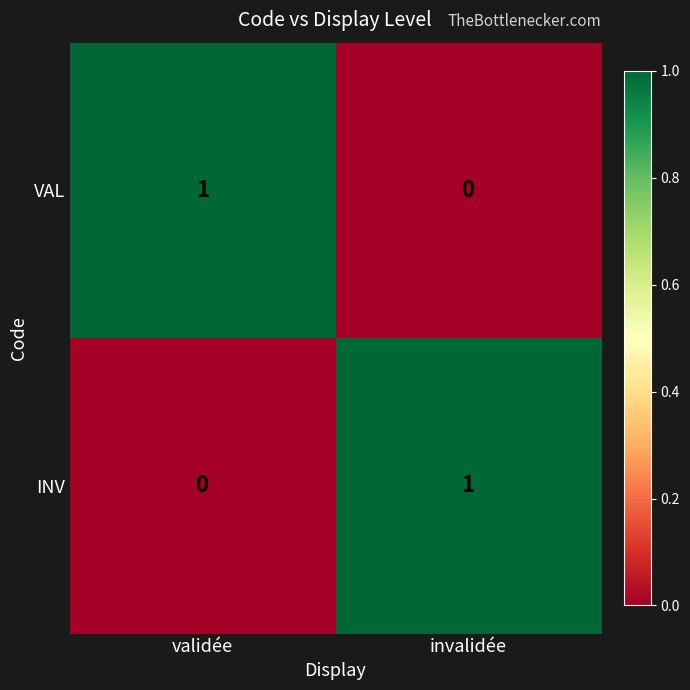

Is it true that INV equals 0 at invalidée?

False